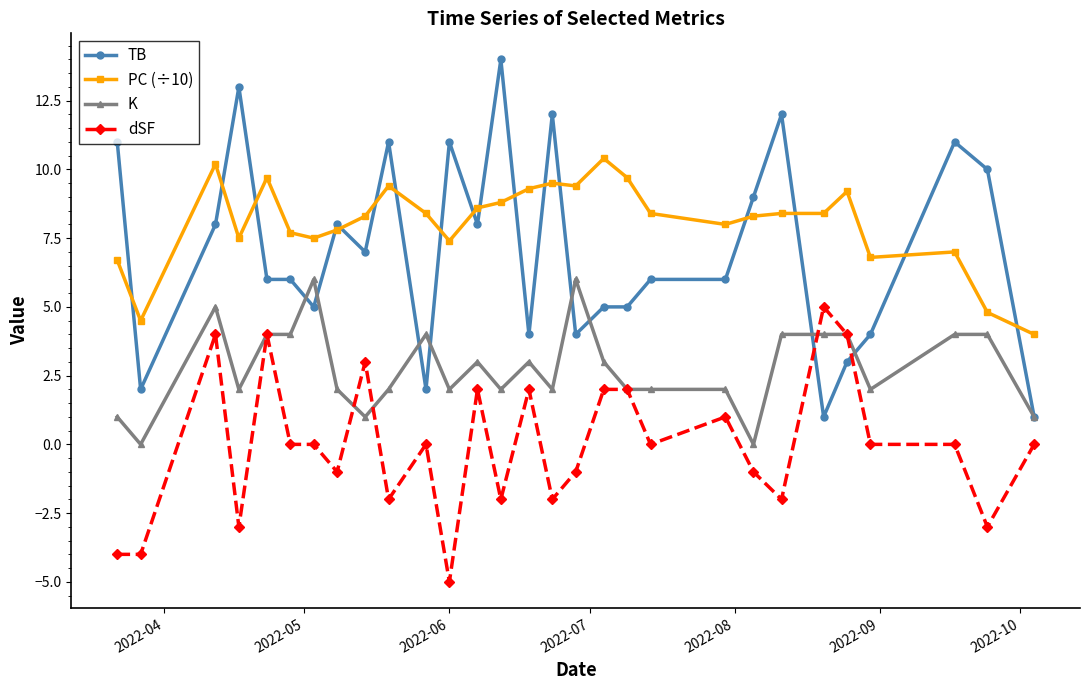

How many times do dSF and TB cross each other?

2